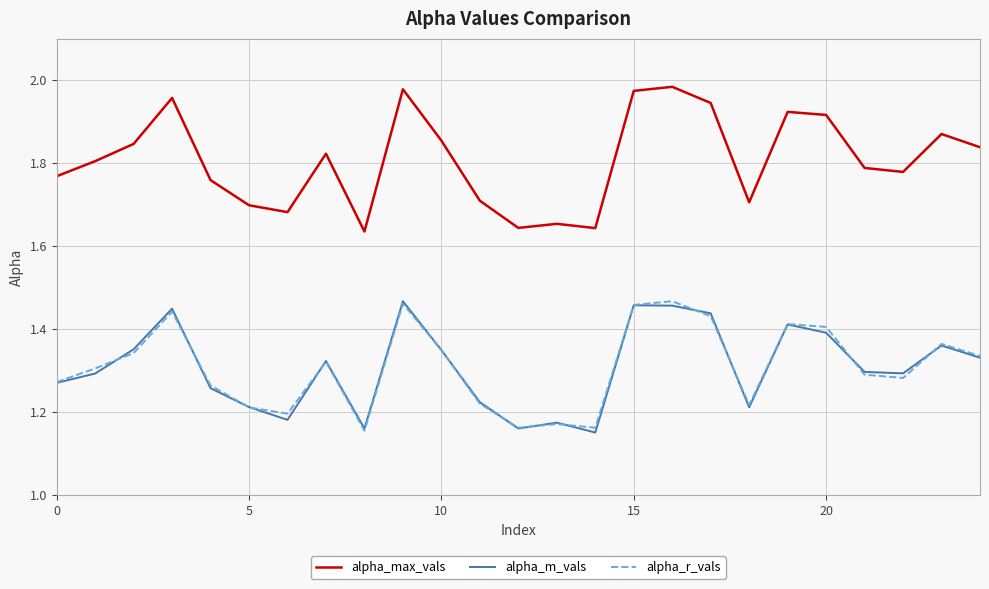

How many interior local valleys does the alpha_max_vals series have?

6